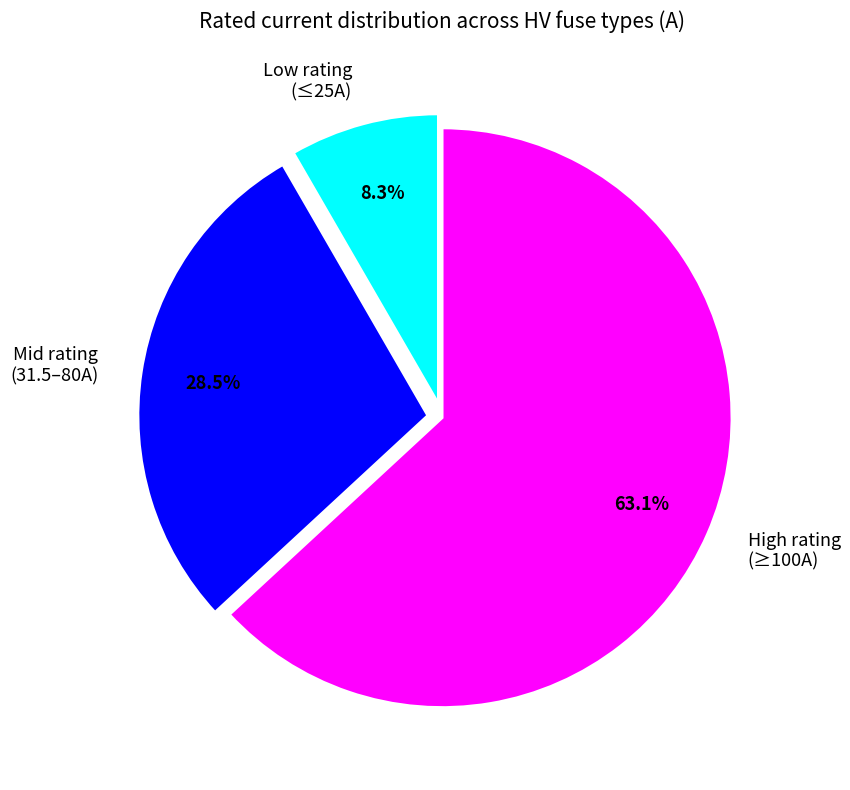

Do Mid rating (31.5–80A) and High rating (≥100A) together represent more than half of the pie?

Yes